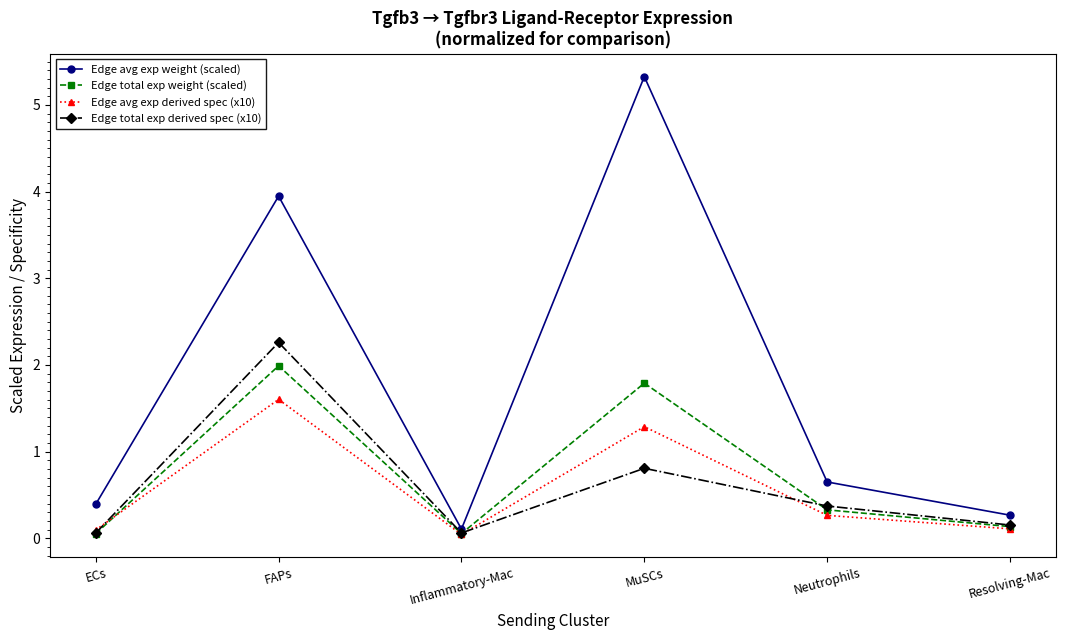

Rank the series by their maximum value, from highest to lowest.

Edge avg exp weight (scaled), Edge total exp derived spec (x10), Edge total exp weight (scaled), Edge avg exp derived spec (x10)